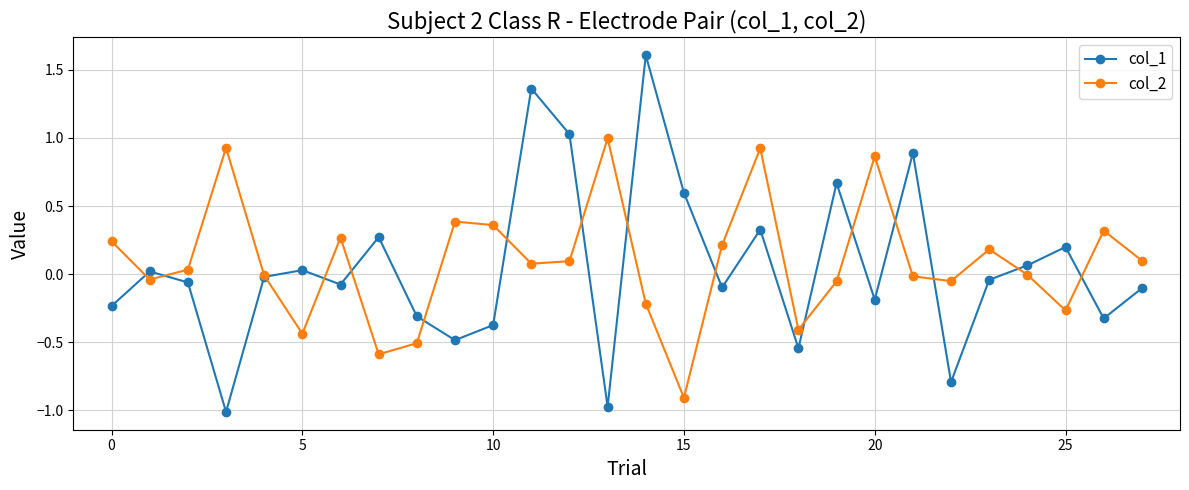

What are all the series names shown in the legend?

col_1, col_2